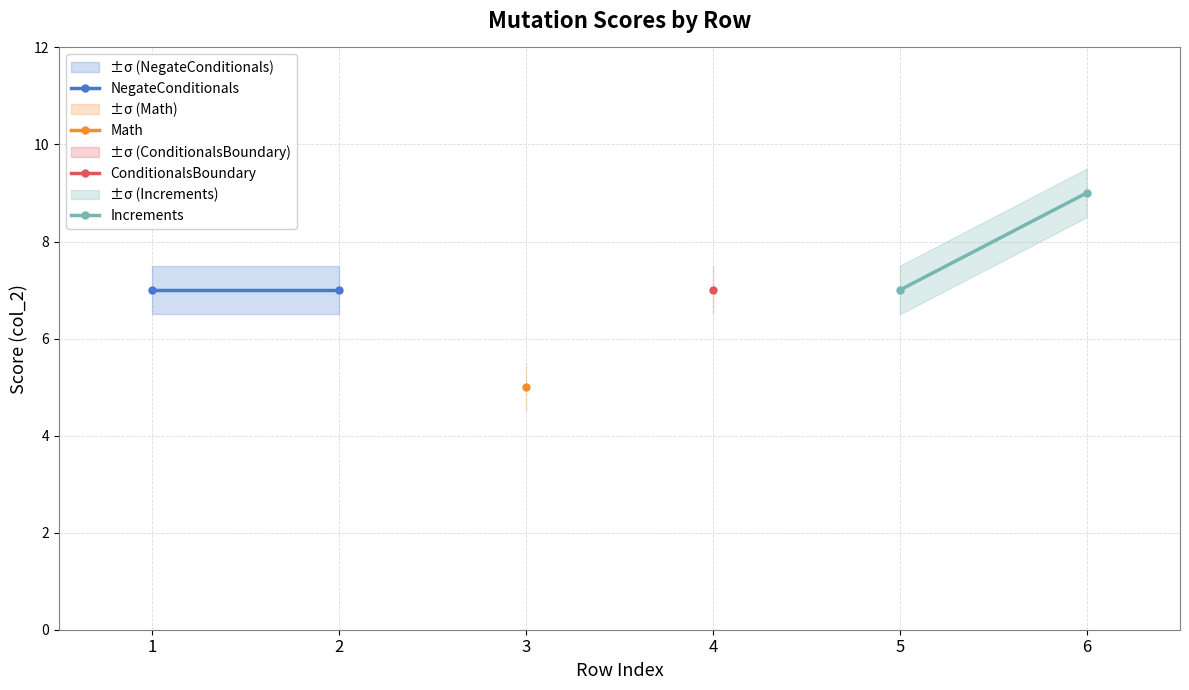

Is this an area chart (filled region under the line)?

No